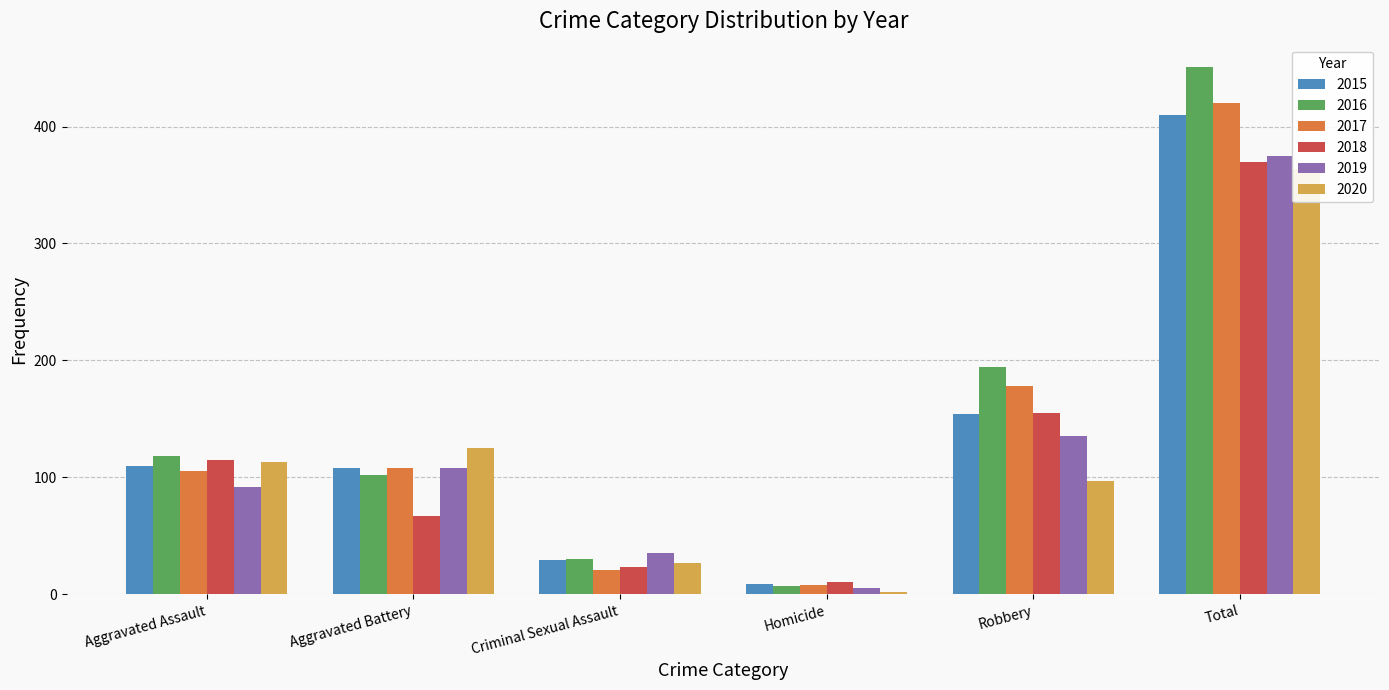

Is it true that 2015 equals 165 at Aggravated Battery?

False